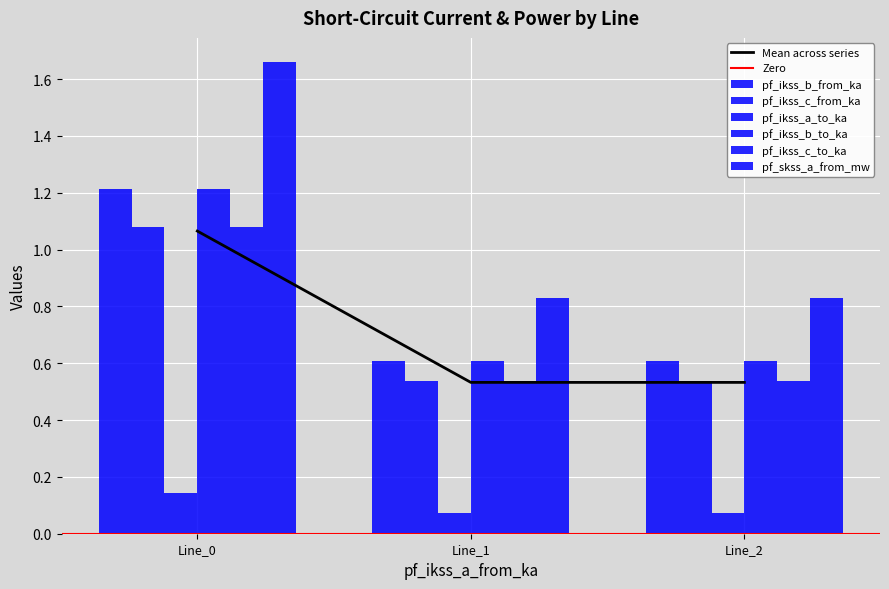

What is the difference between the maximum and minimum values in the pf_ikss_a_to_ka series?

0.6